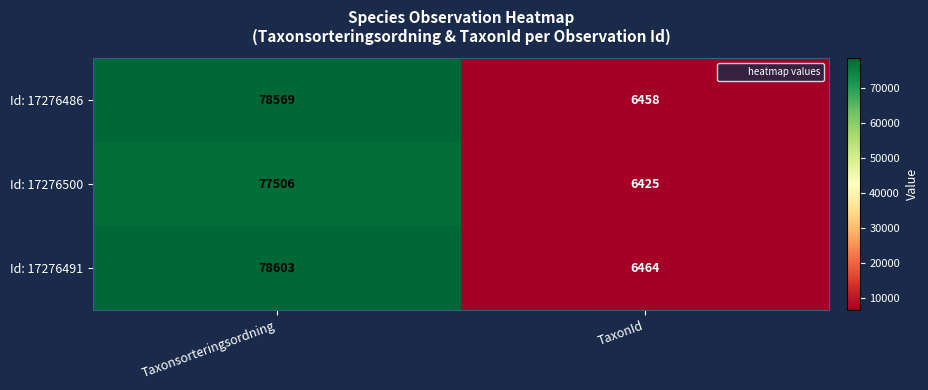

At how many categories does at least one series exceed 76145?

1